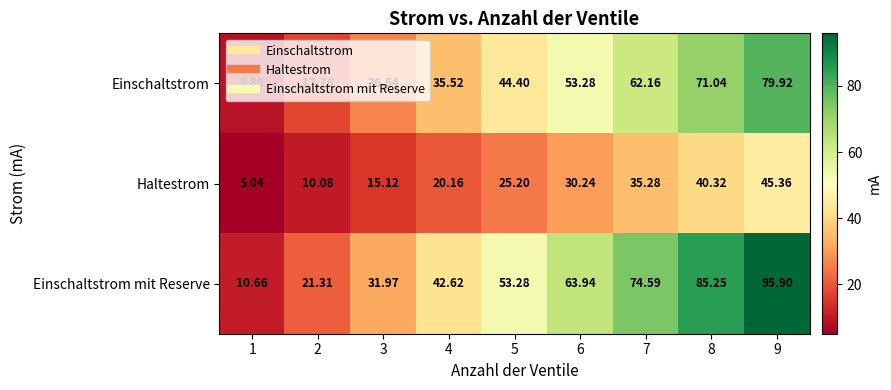

Which series has the widest spread of values?

Einschaltstrom mit Reserve